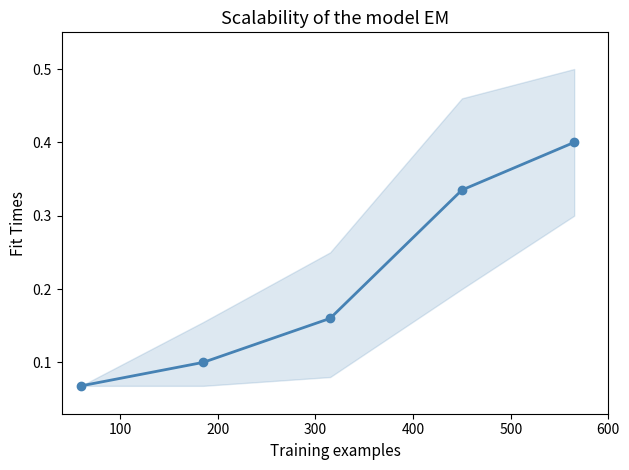

How many data points does each series have?

5